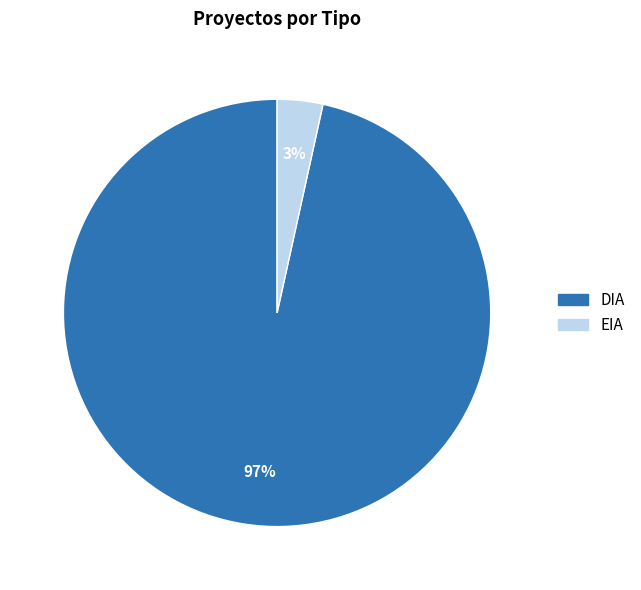

Which category accounts for the majority?

DIA